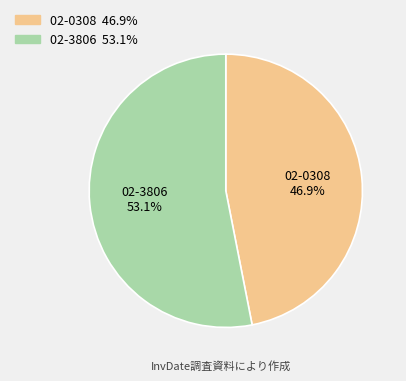

Approximately how many times larger is the value at 02-0308 compared to 02-3806?

0.9